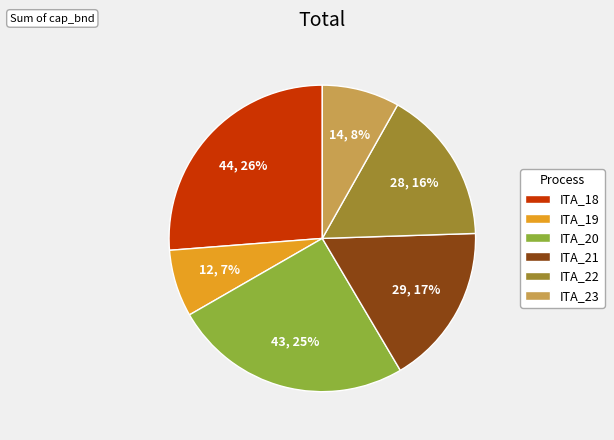

Which slice is the largest?

ITA_18